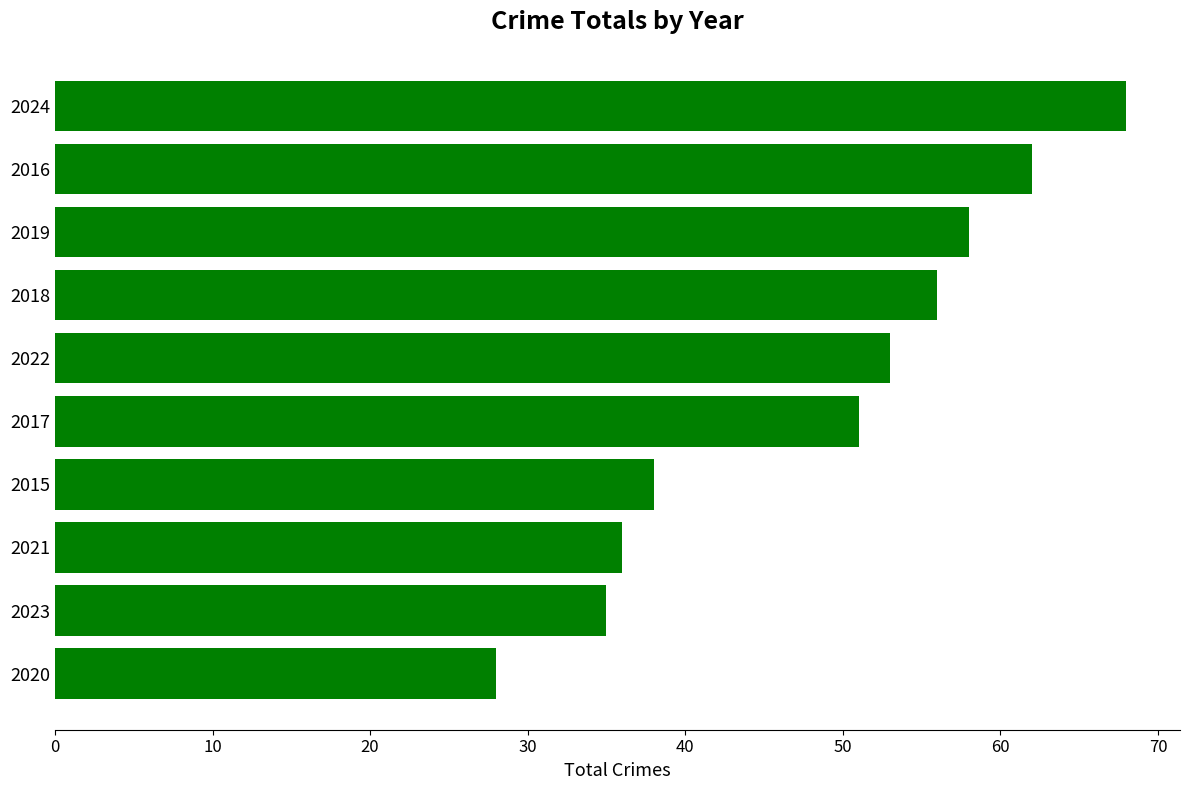

Reading bottom to top, extract all data points from this chart.

28	35	36	38	51	53	56	58	62	68